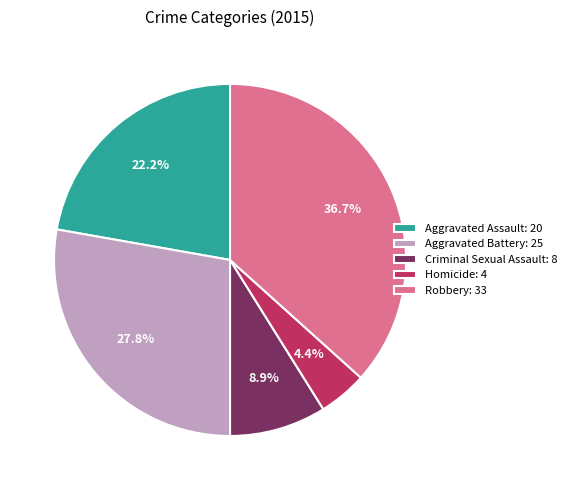

How many segments does this pie chart have?

5